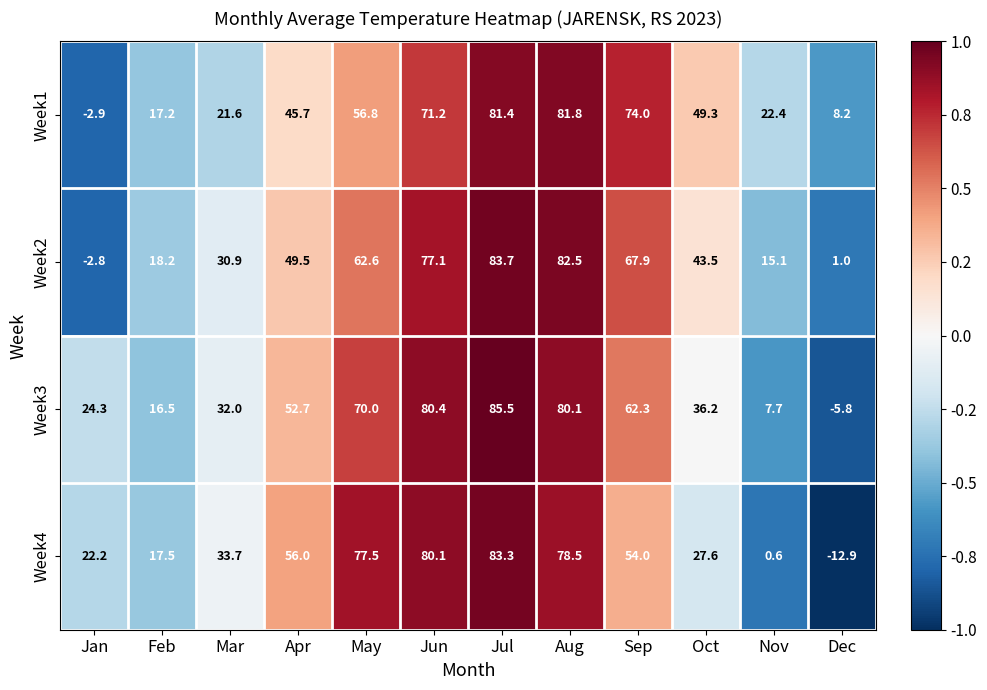

At which category does the chart reach its minimum across all series?

Dec